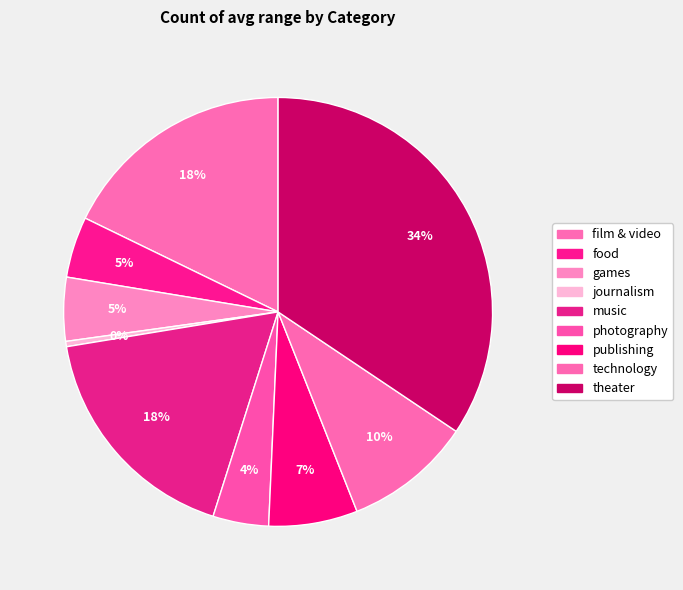

What percentage is the publishing slice, to the nearest percent?

7%